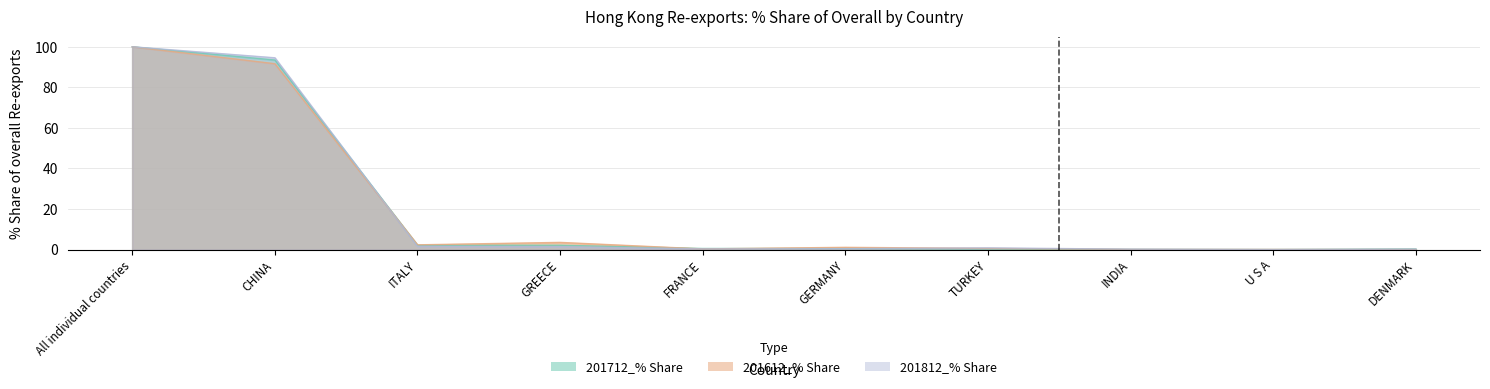

In 201712_% Share, how many points are lower than both neighbors (excluding endpoints)?

3